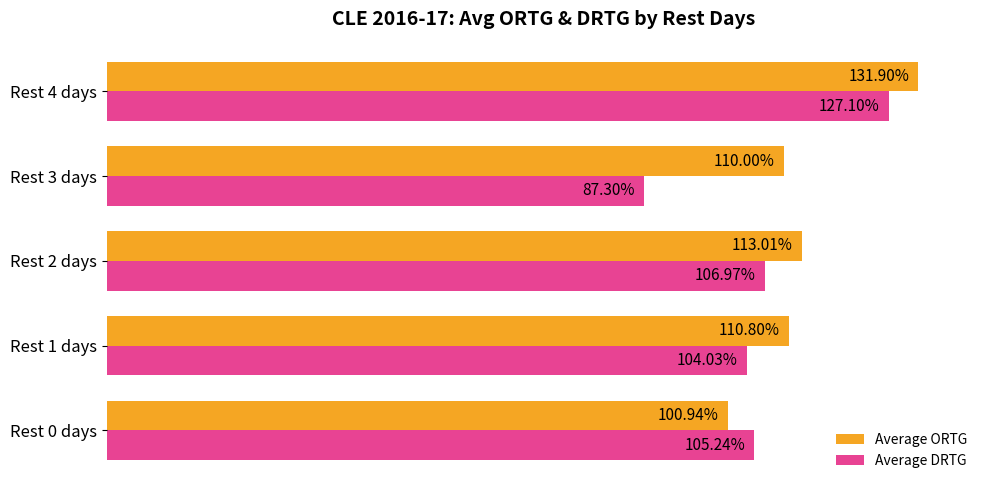

Is the value of Average DRTG at Rest 4 days greater than the value of Average ORTG at Rest 2 days?

Yes